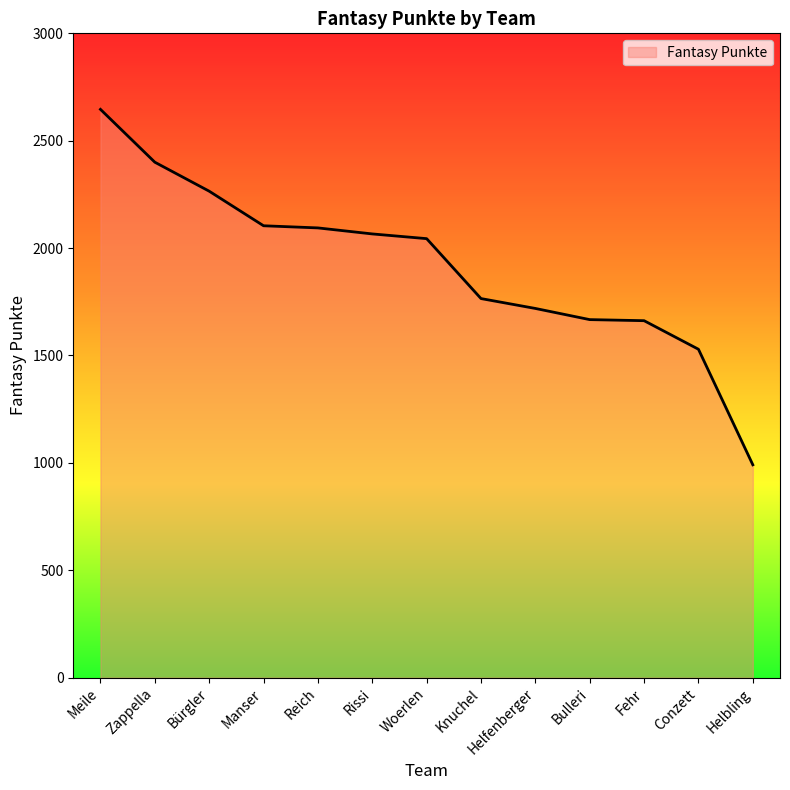

Which has a higher value, Manser or Zappella?

Zappella